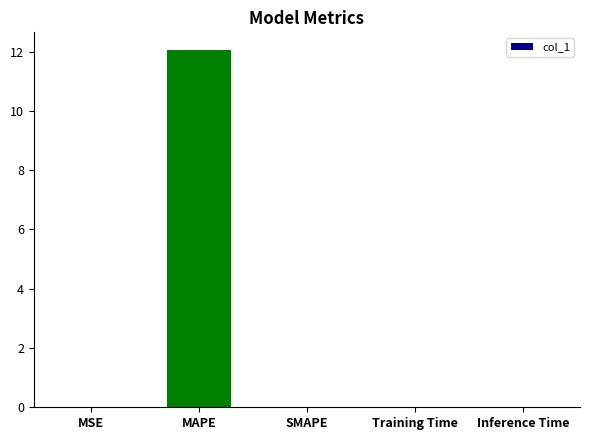

Which label corresponds to the largest value in the chart?

MAPE